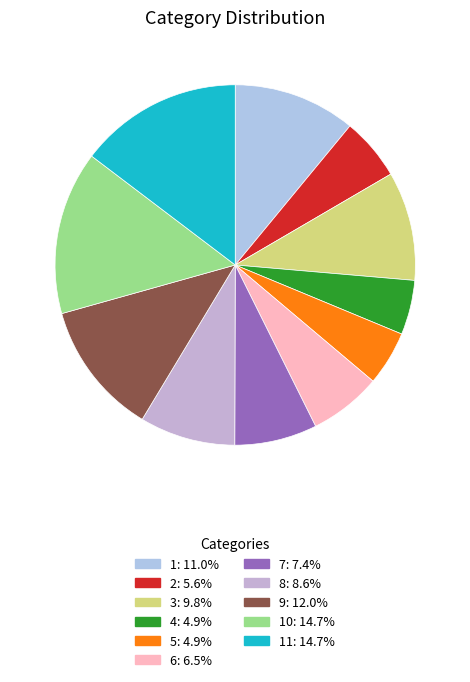

Which category has the biggest portion of the pie?

10